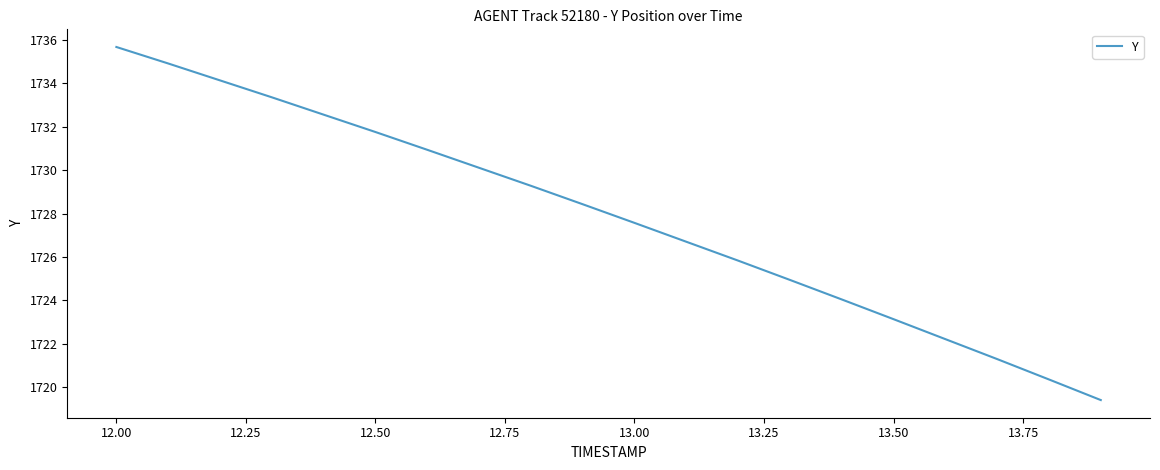

What is the maximum value shown in the chart?

1735.7